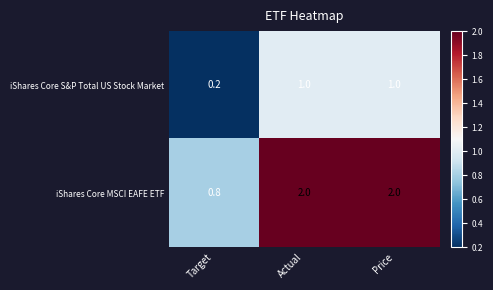

The value of iShares Core MSCI EAFE ETF at Actual is 2.0. True or false?

True